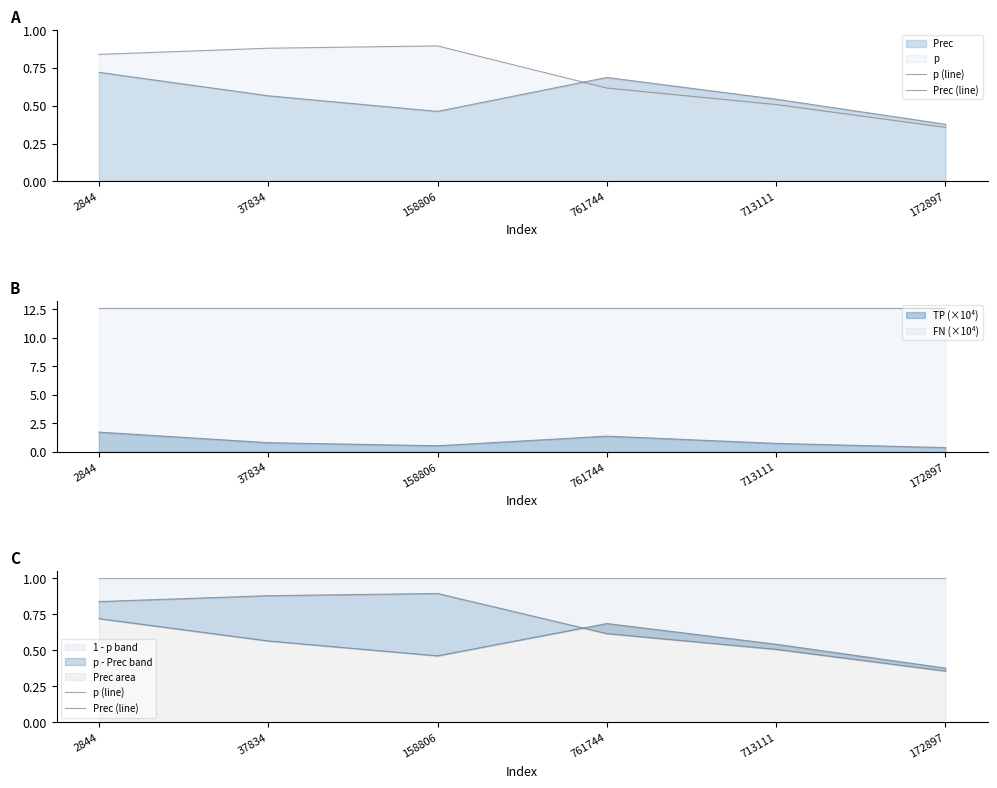

What is the difference between the maximum and minimum values in the Prec (line) series?

0.3